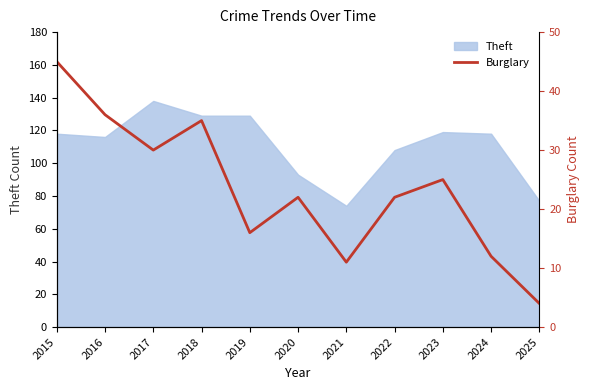

The Theft series shows 118 at 2024. True or false?

True